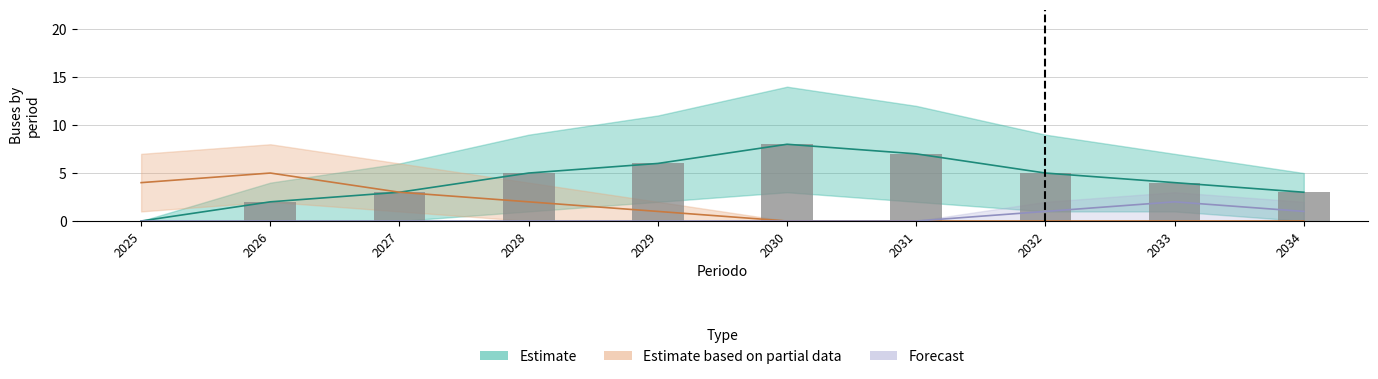

Are the bars horizontal?

No